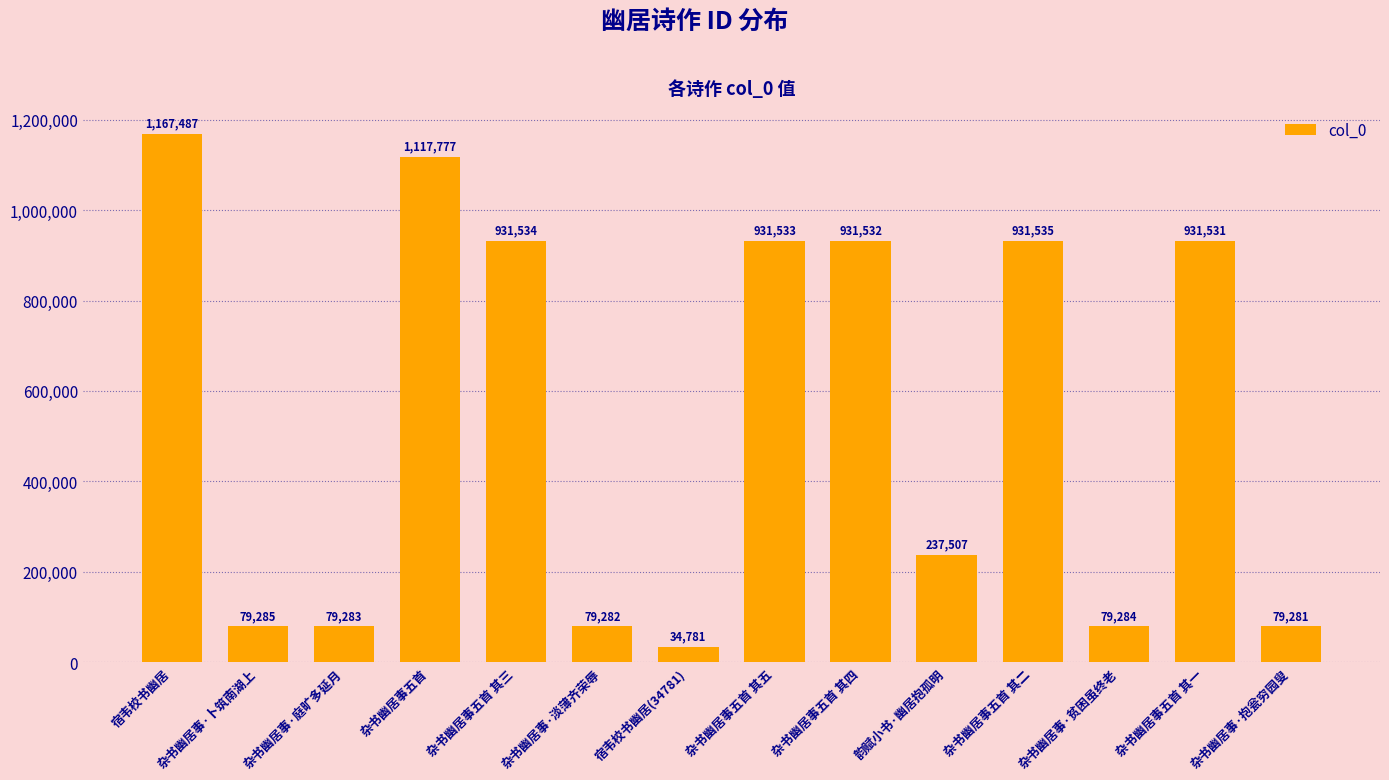

What is the value of the 12th bar from the left?

79284